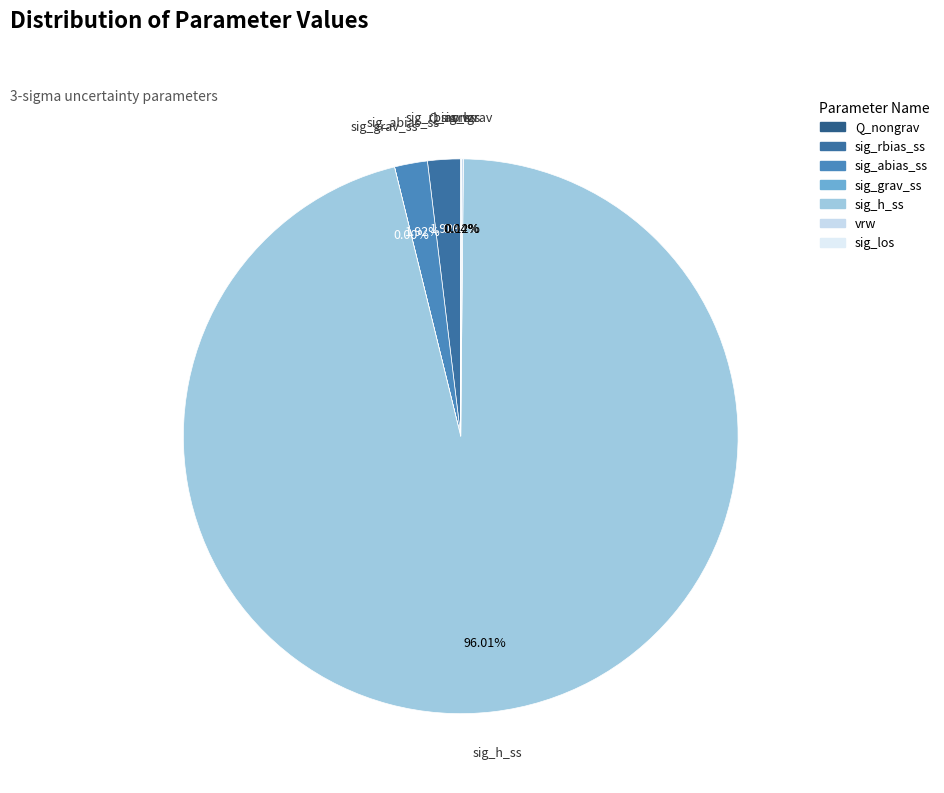

Is the sum of Q_nongrav and vrw greater than half?

No